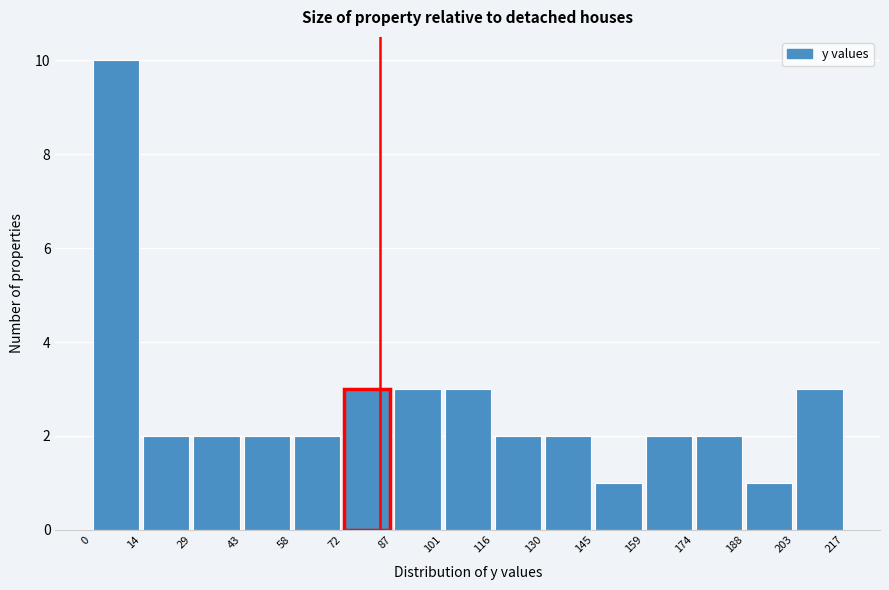

How tall is the bar that spans 188 to 203 on the x-axis? The values are not printed on the chart, so give them approximately, as read against the axis.

1